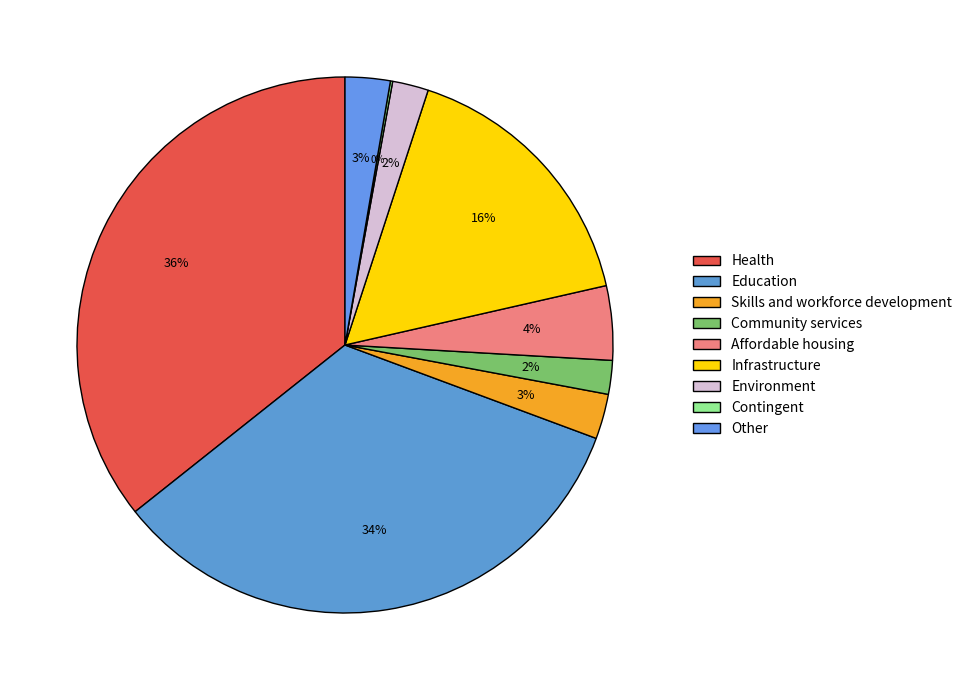

Do Environment and Other together represent more than half of the pie?

No